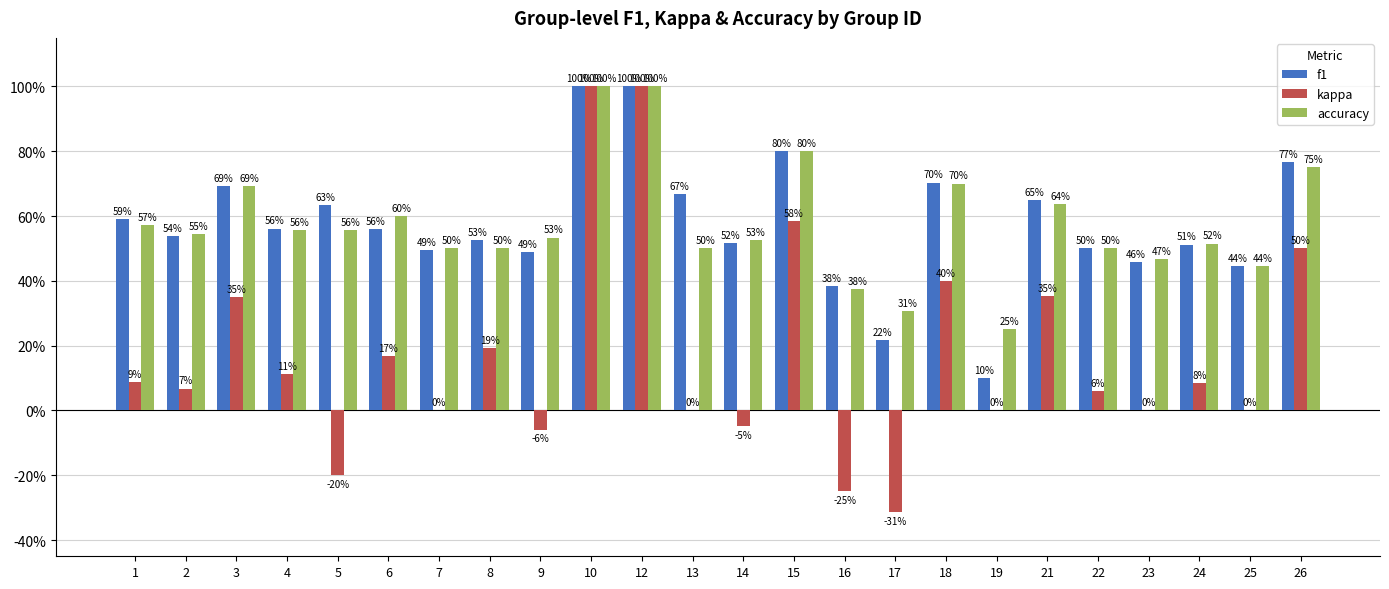

Reading left to right, extract all data points from this chart.

f1: 1=0.6	2=0.5	3=0.7	4=0.6	5=0.6	6=0.6	7=0.5	8=0.5	9=0.5	10=1.0	12=1.0	13=0.7	14=0.5	15=0.8	16=0.4	17=0.2	18=0.7	19=0.1	21=0.6	22=0.5	23=0.5	24=0.5	25=0.4	26=0.8
kappa: 1=0.1	2=0.1	3=0.3	4=0.1	5=-0.2	6=0.2	7=0.0	8=0.2	9=-0.1	10=1.0	12=1.0	13=0.0	14=-0.0	15=0.6	16=-0.2	17=-0.3	18=0.4	19=0.0	21=0.4	22=0.1	23=0.0	24=0.1	25=0.0	26=0.5
accuracy: 1=0.6	2=0.5	3=0.7	4=0.6	5=0.6	6=0.6	7=0.5	8=0.5	9=0.5	10=1.0	12=1.0	13=0.5	14=0.5	15=0.8	16=0.4	17=0.3	18=0.7	19=0.2	21=0.6	22=0.5	23=0.5	24=0.5	25=0.4	26=0.8